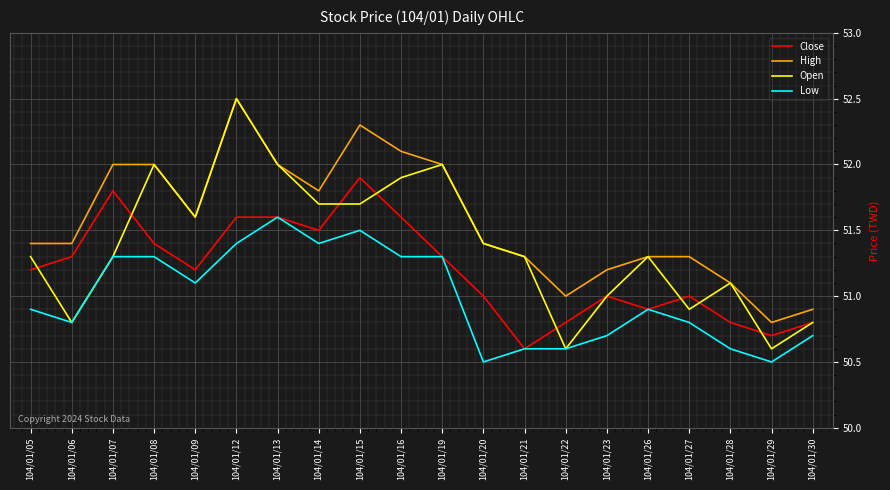

Which series has the widest spread of values?

Open